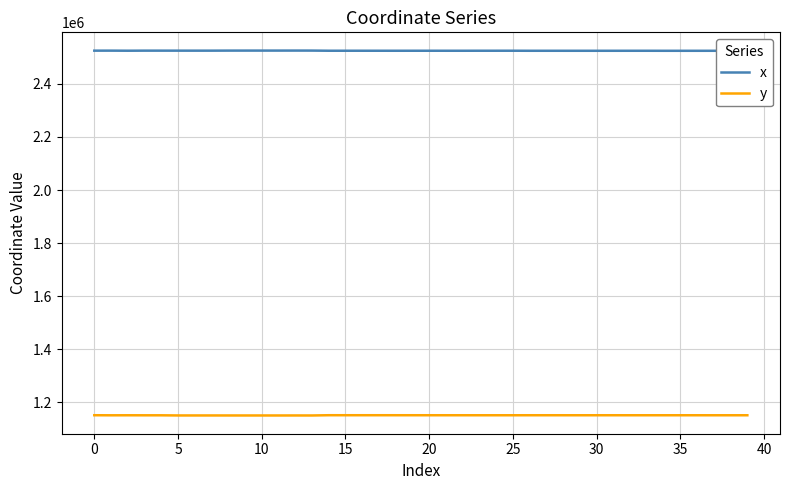

How many lines are shown in the chart?

2